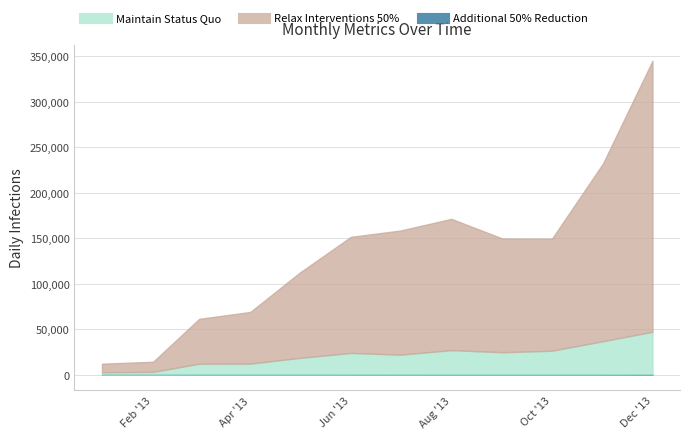

At which category is the sum across all series the highest?

Dec '13